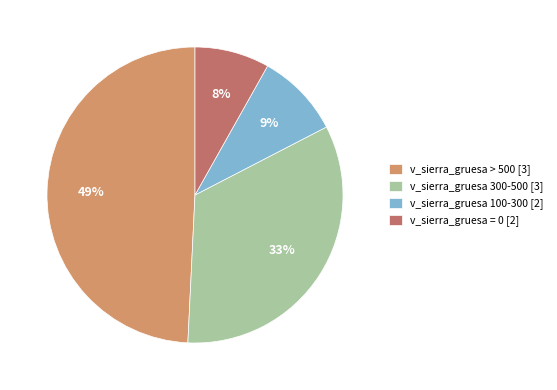

To the nearest percent, what is the difference between the largest and smallest slice percentages?

41%